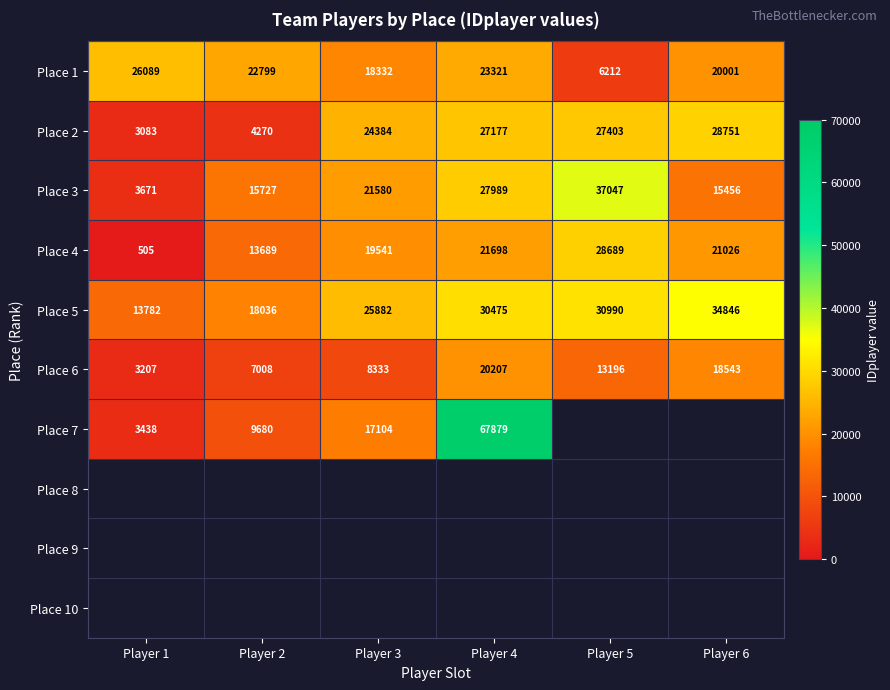

True or false: Place 4 has a value of 19405.0 at Player 2.

False